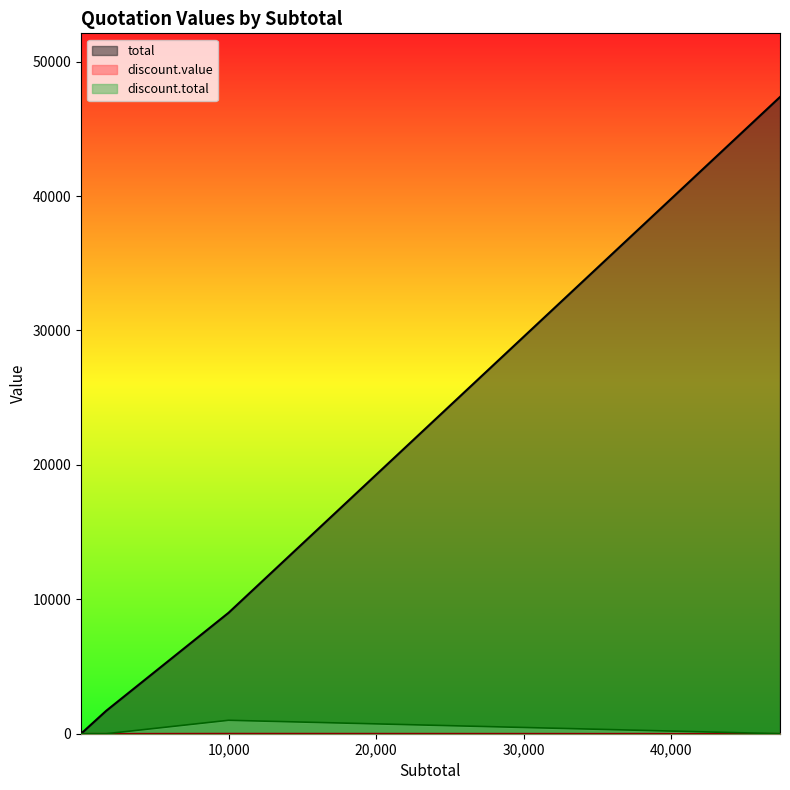

At 47370, list the series in order from largest to smallest.

total, discount.value, discount.total